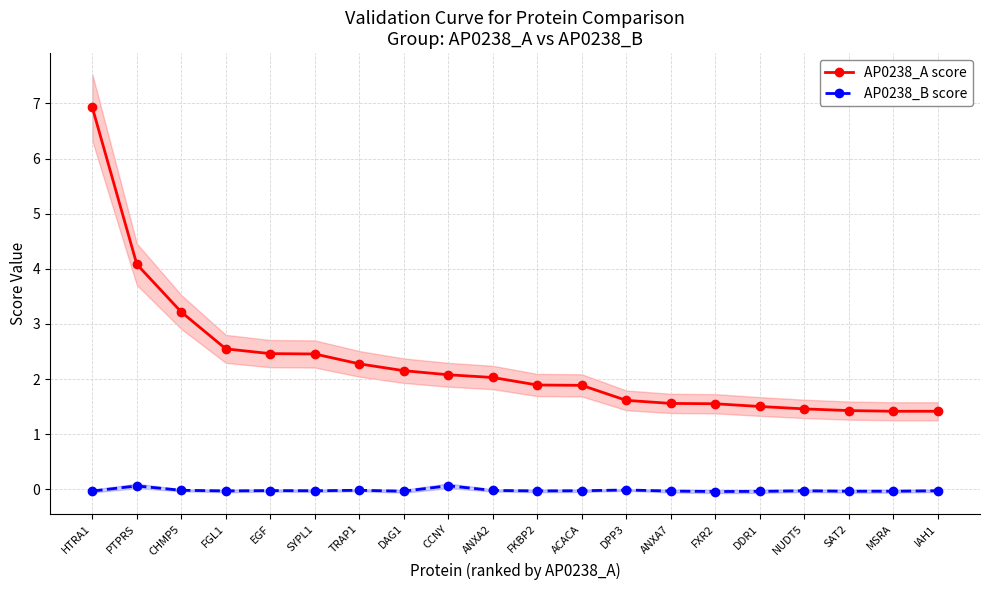

At how many categories does at least one series exceed 2?

10